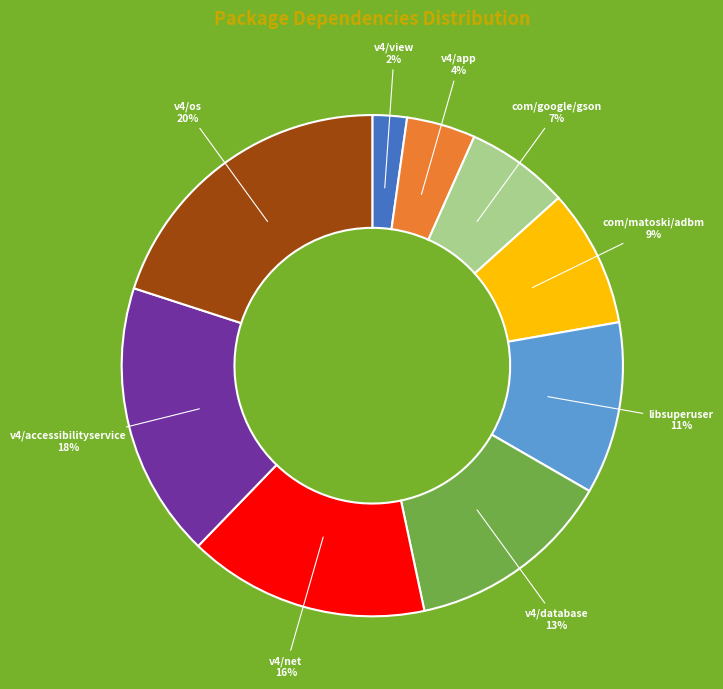

The com/google/gson slice represents 7% of the pie. True or false?

True